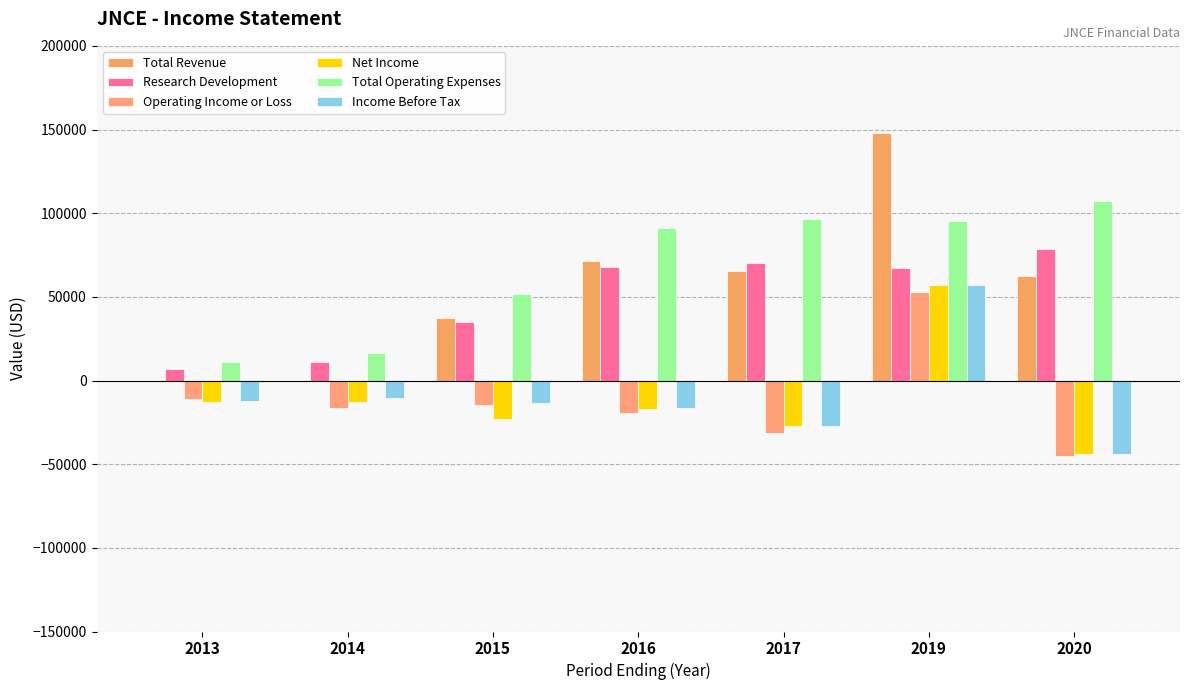

Does the chart contain stacked bars?

No